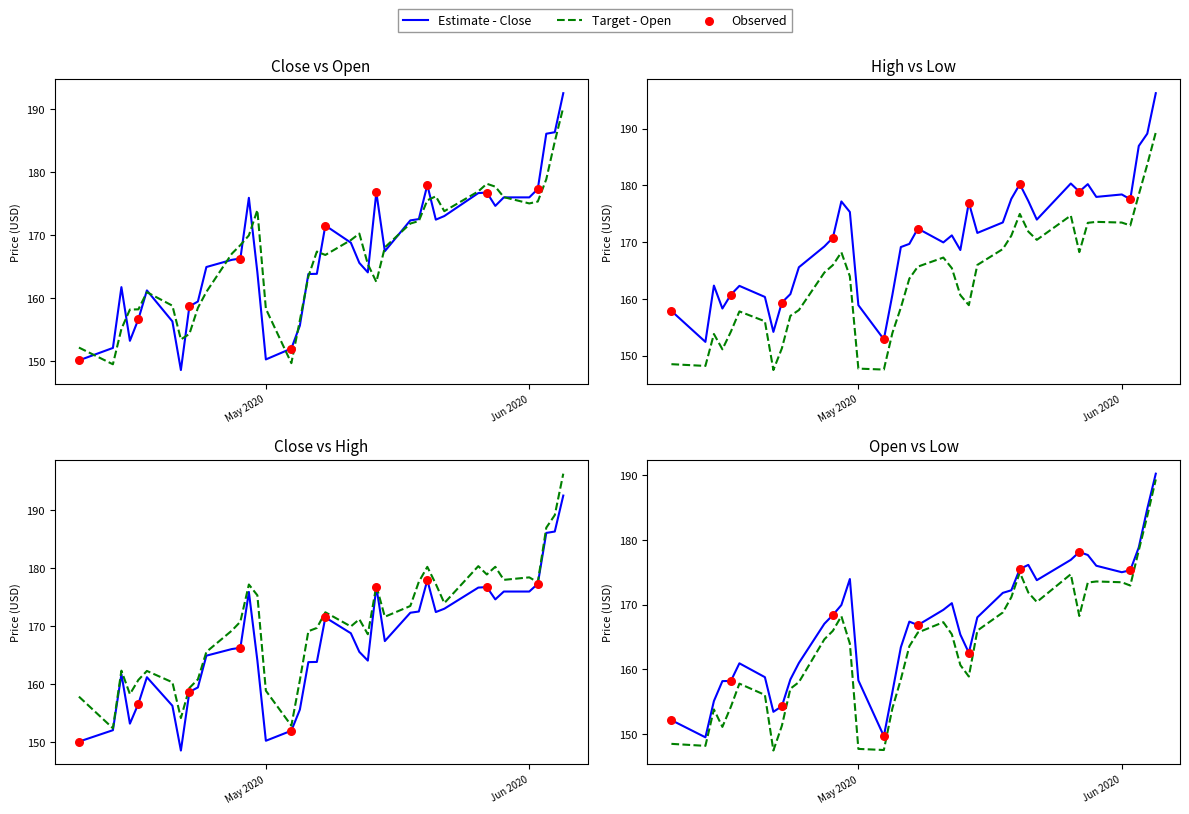

At how many categories does at least one series exceed 164?

27